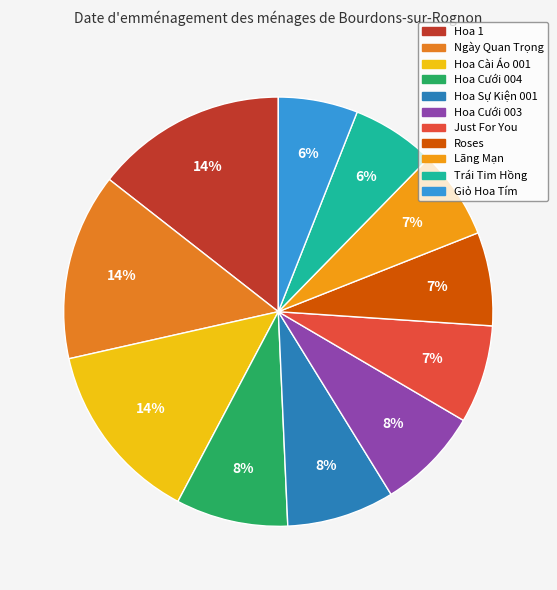

What is the smallest slice in the pie chart?

Giỏ Hoa Tím